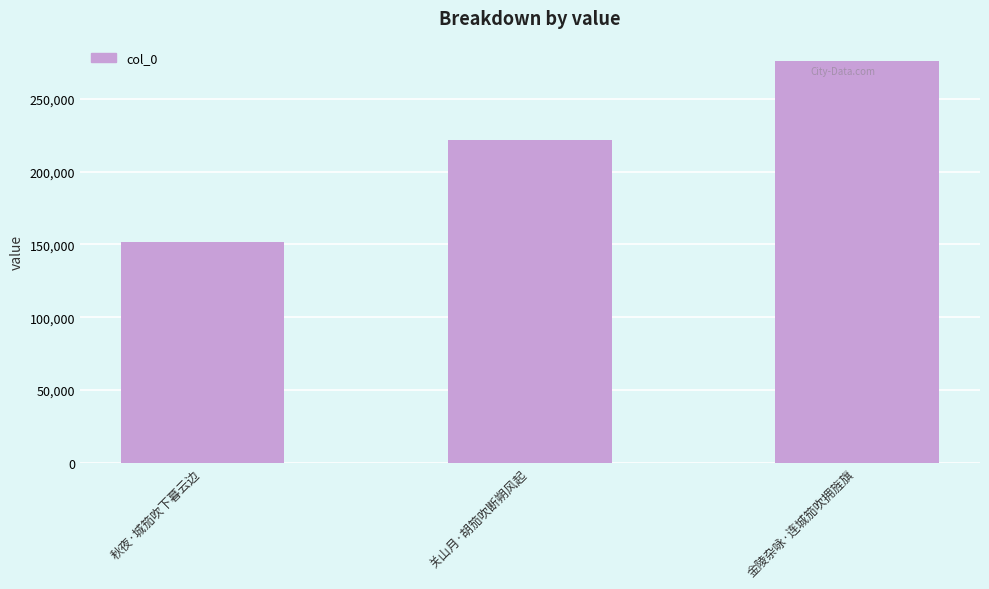

What is the sum of all values?

649498